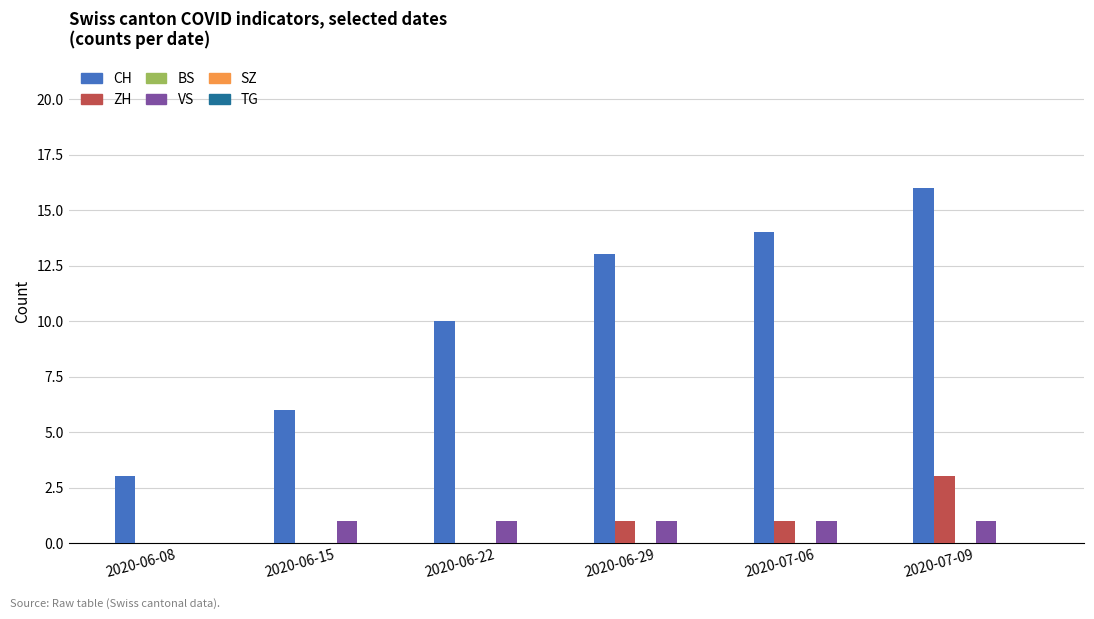

At which category is the sum across all series the highest?

2020-07-09